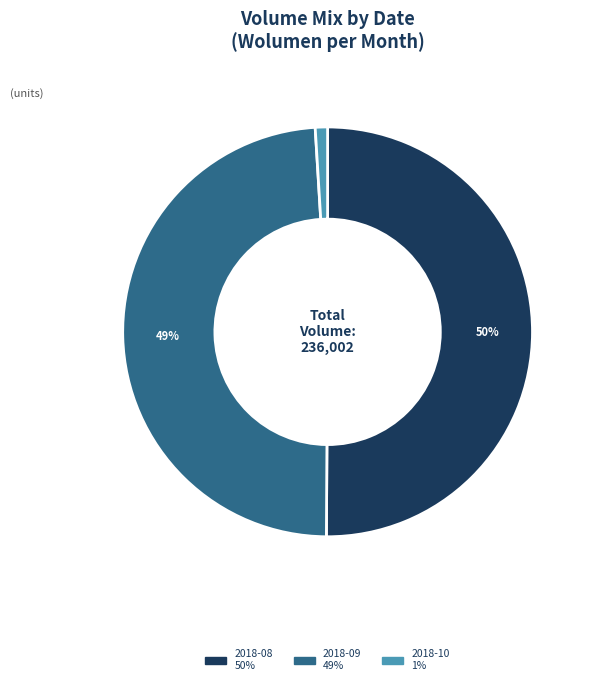

How many slices are in this pie chart?

3